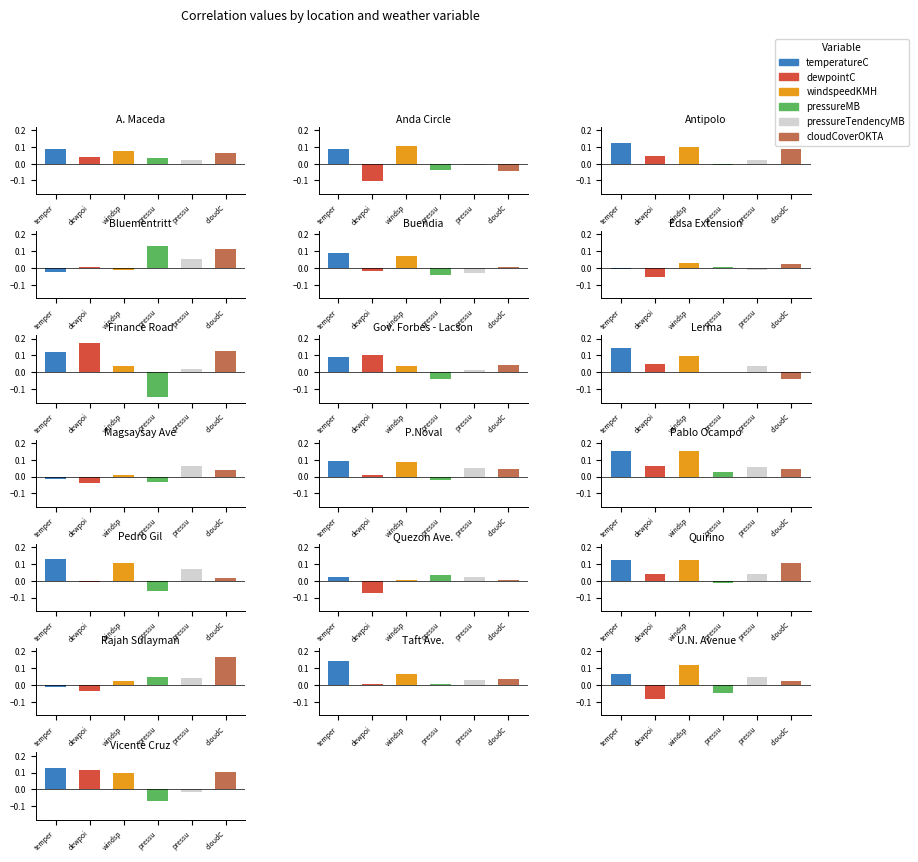

Are the bars grouped side by side (vs. stacked)?

Yes